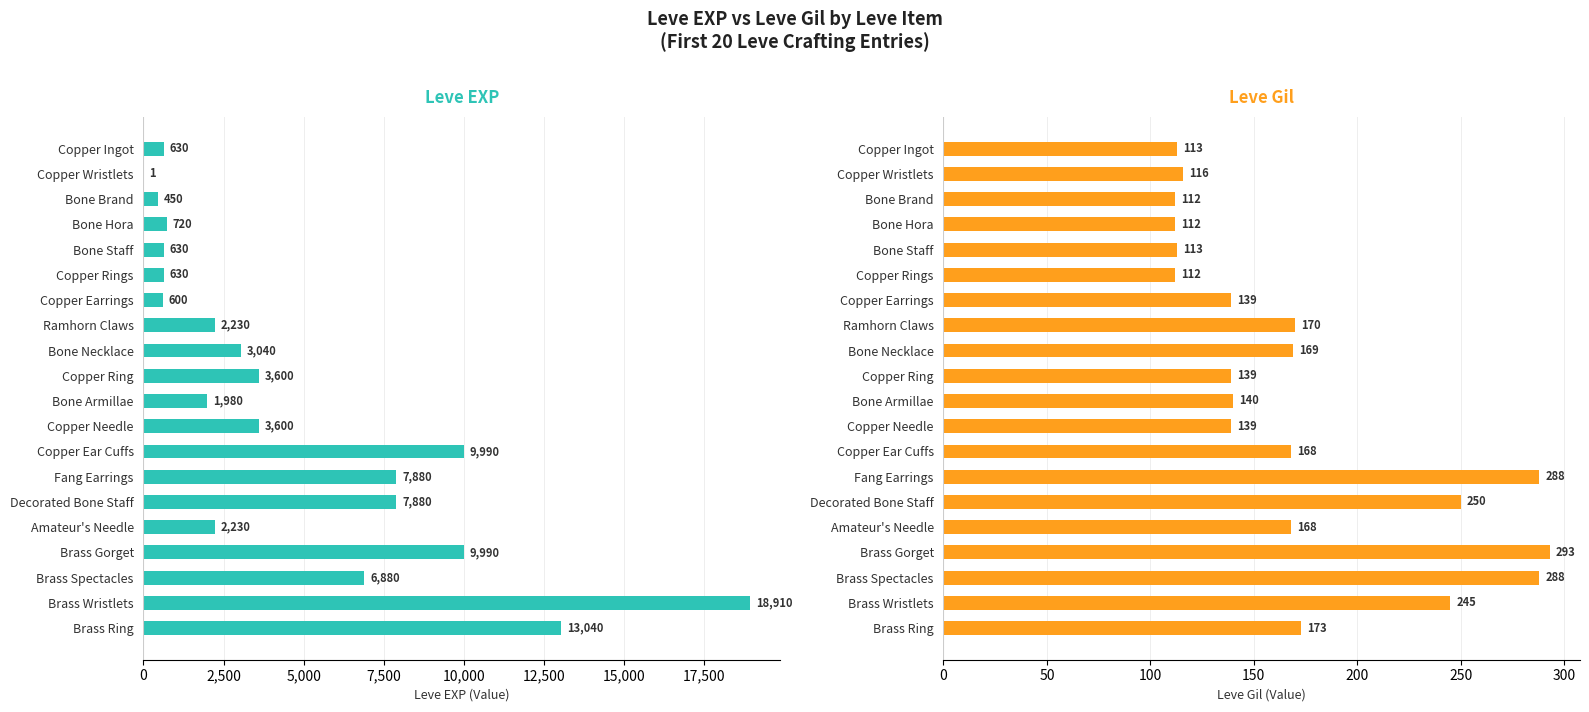

What is the average value of the Leve Gil series?

172